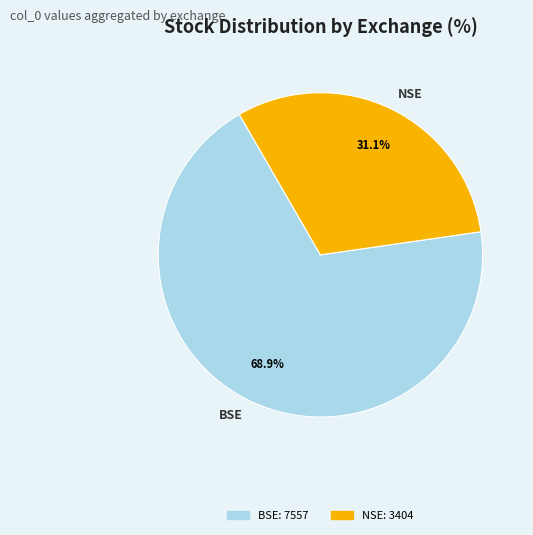

Rank the categories by value from lowest to highest.

NSE, BSE